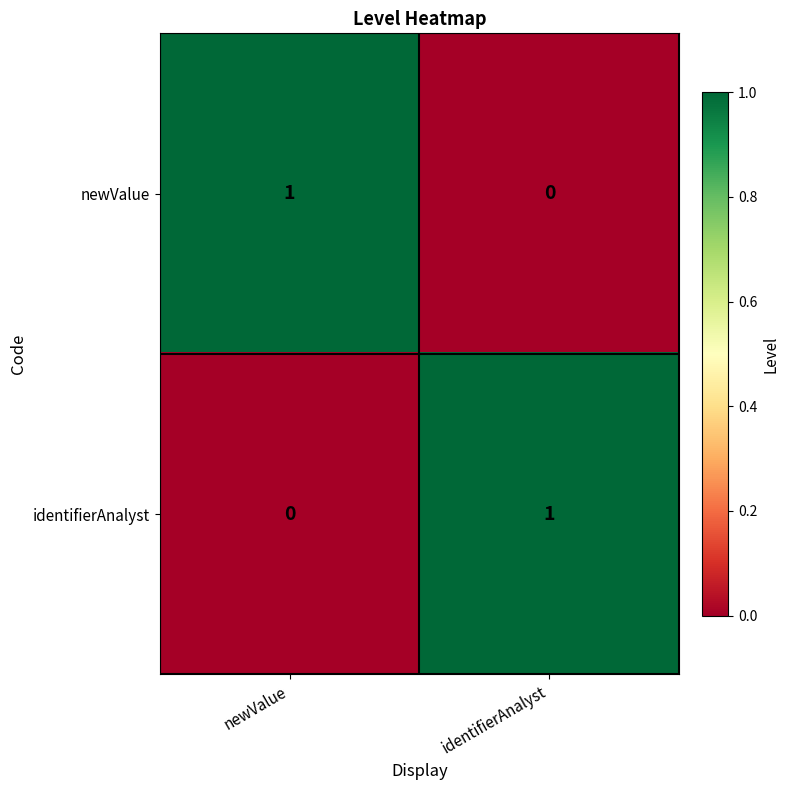

Reading left to right, transcribe all the data shown in this chart.

newValue: 1	0
identifierAnalyst: 0	1